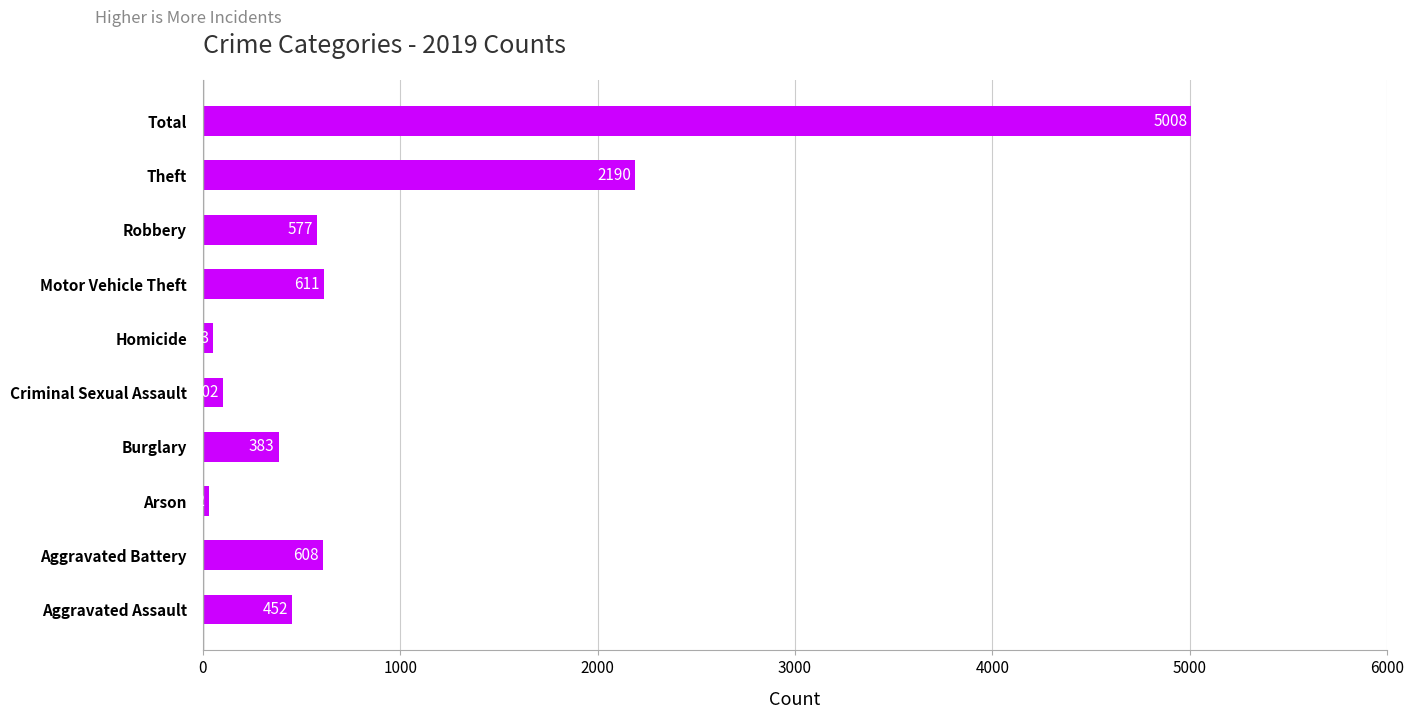

True or false: the data shows 2190 at Theft.

True